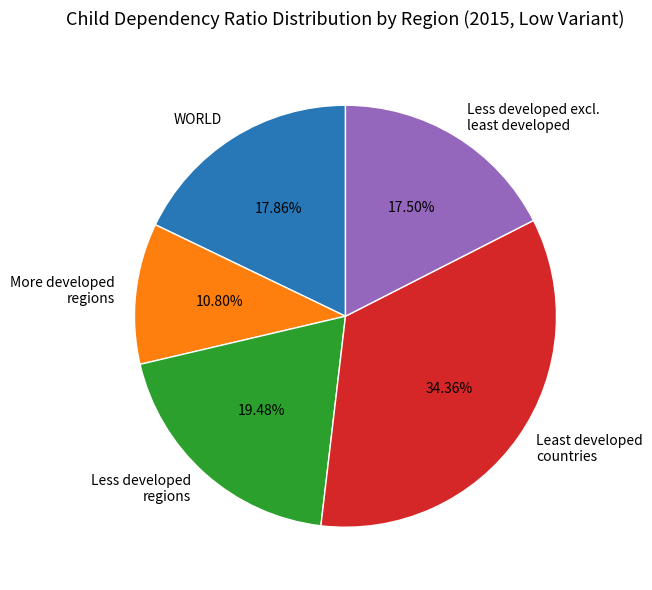

Do More developed regions and WORLD together represent more than half of the pie?

No